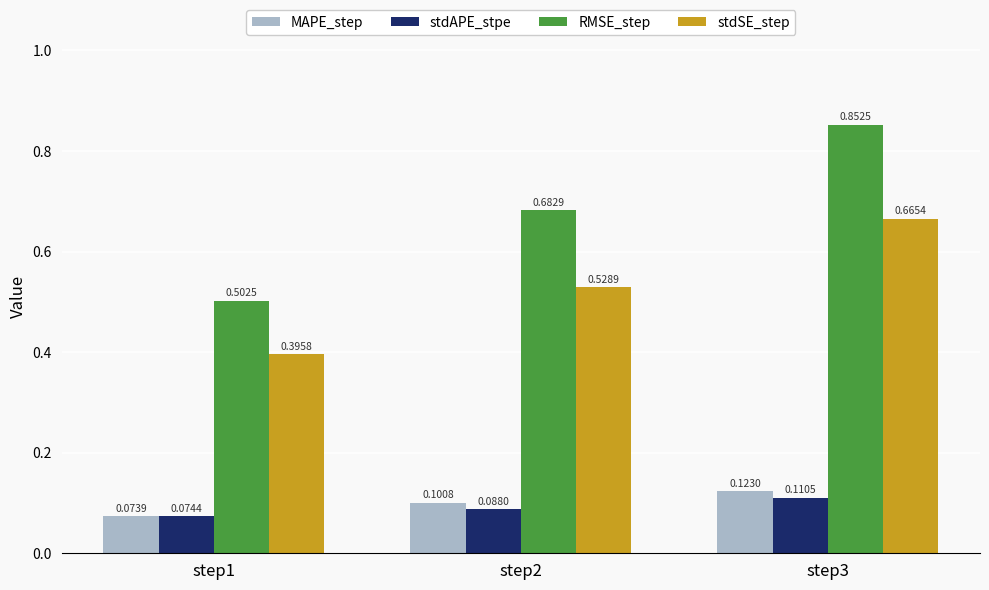

Which series has the largest total across all categories?

RMSE_step